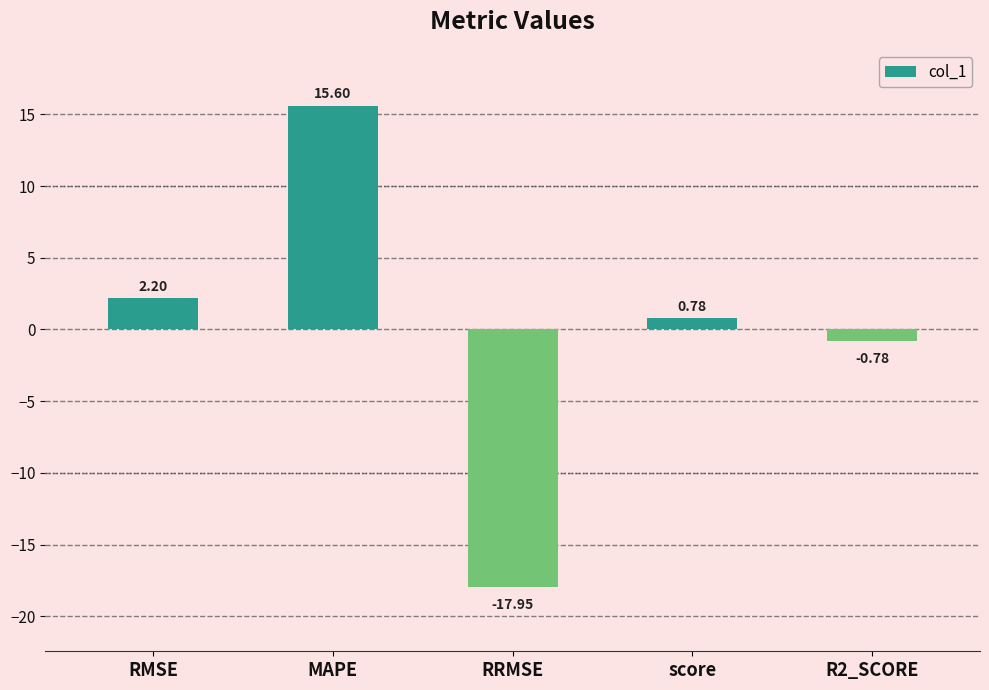

How many values are below zero?

2